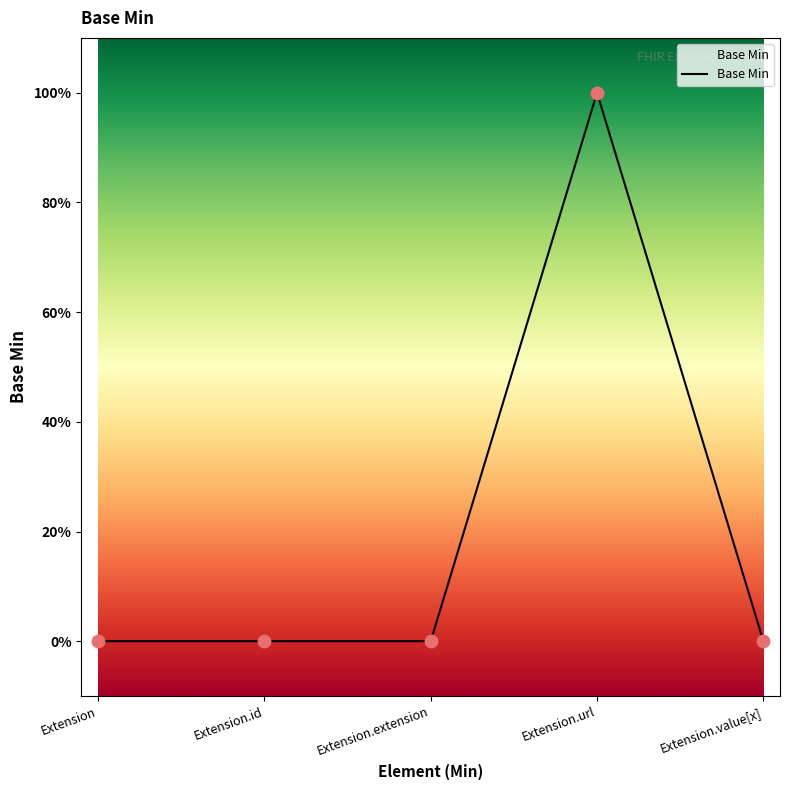

Which has a higher value, Extension.url or Extension.extension?

Extension.url